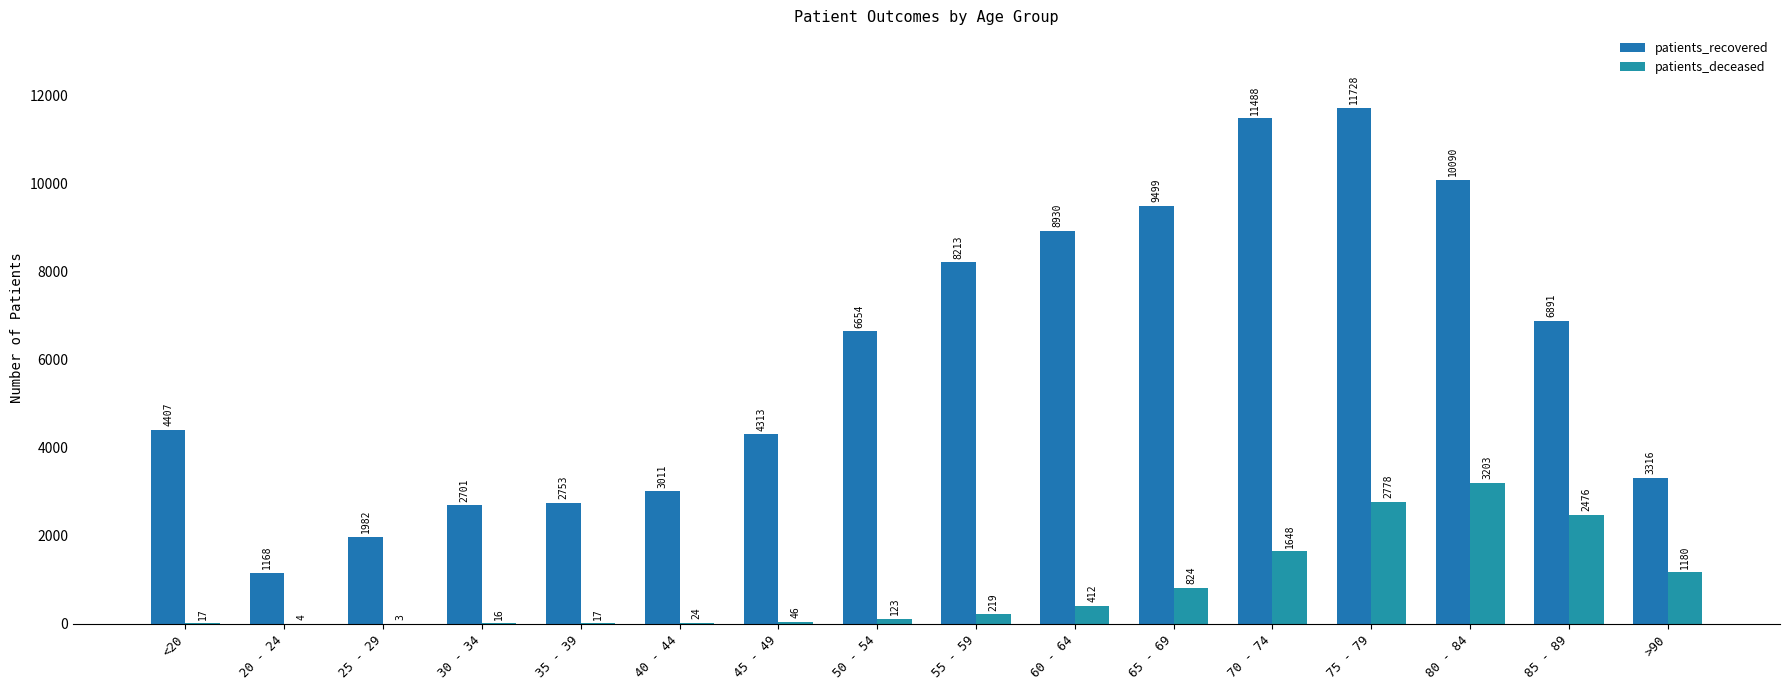

What is the difference between the second highest and minimum values in the patients_deceased series?

2775